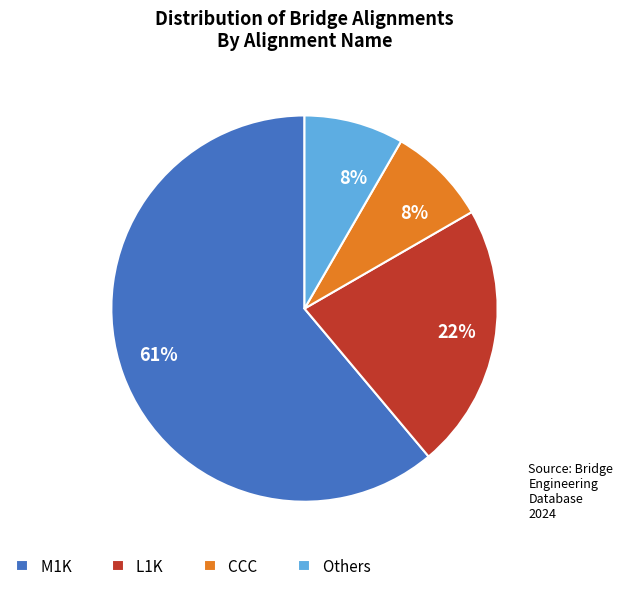

True or false: M1K accounts for 75% of the total.

False